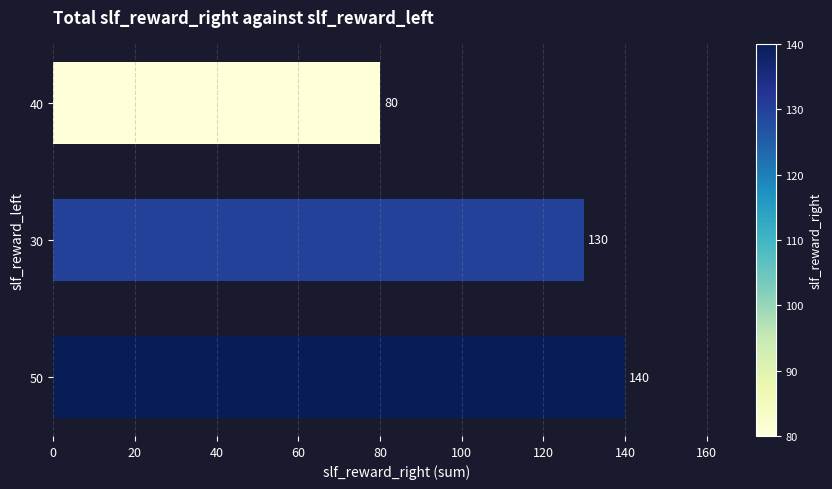

Count the number of data series in this chart.

1